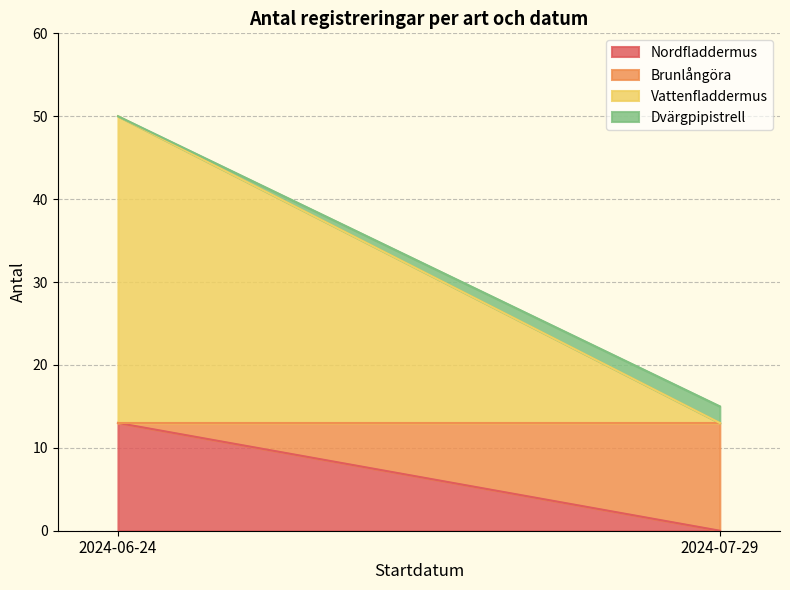

Which category has the lowest value in the Nordfladdermus series?

2024-07-29